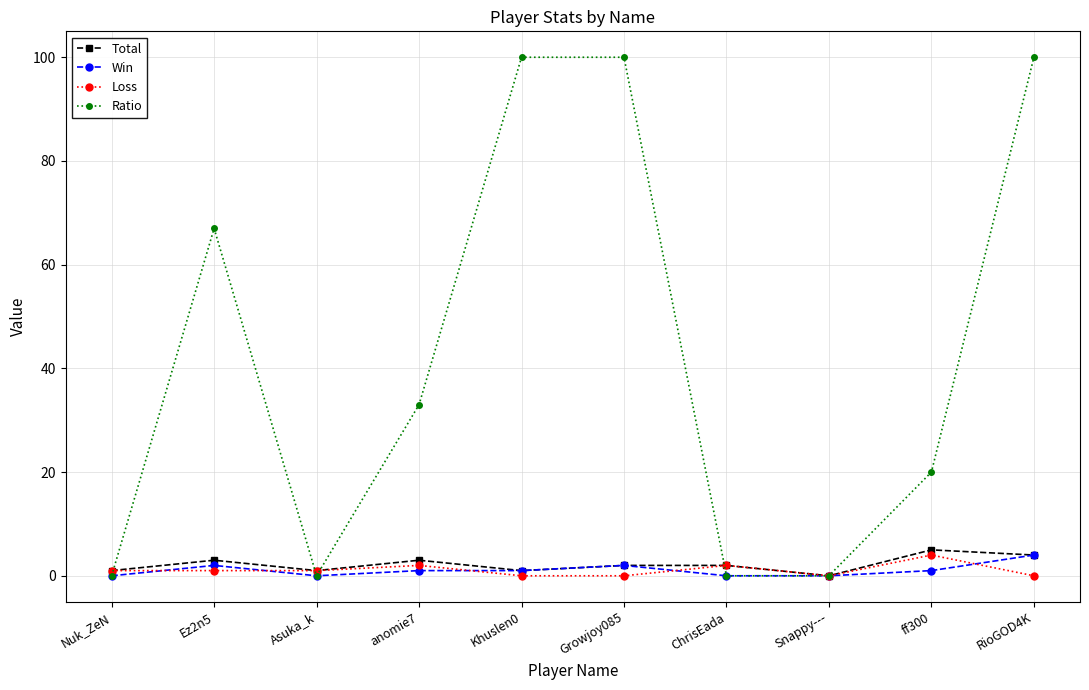

How many lines are shown in the chart?

4